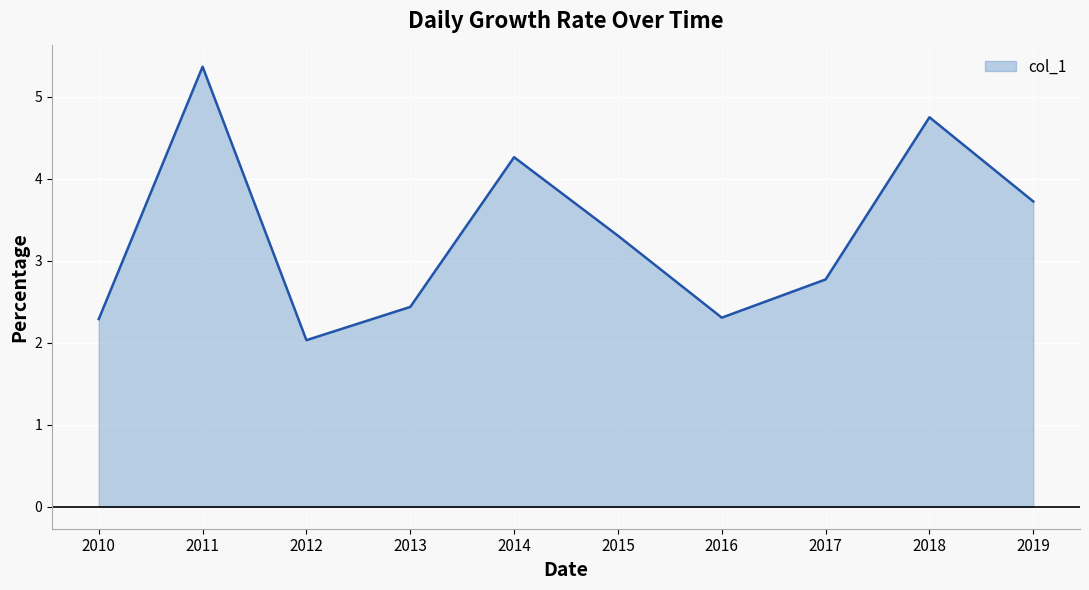

What is the difference between the maximum and second lowest values?

3.1